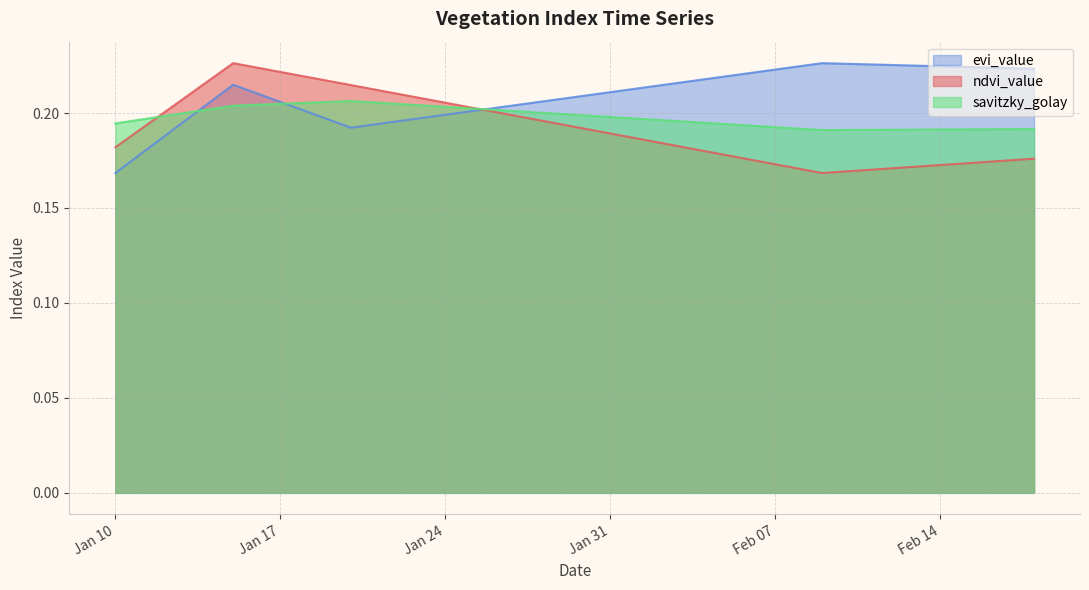

What is the highest value of the savitzky_golay series?

0.2